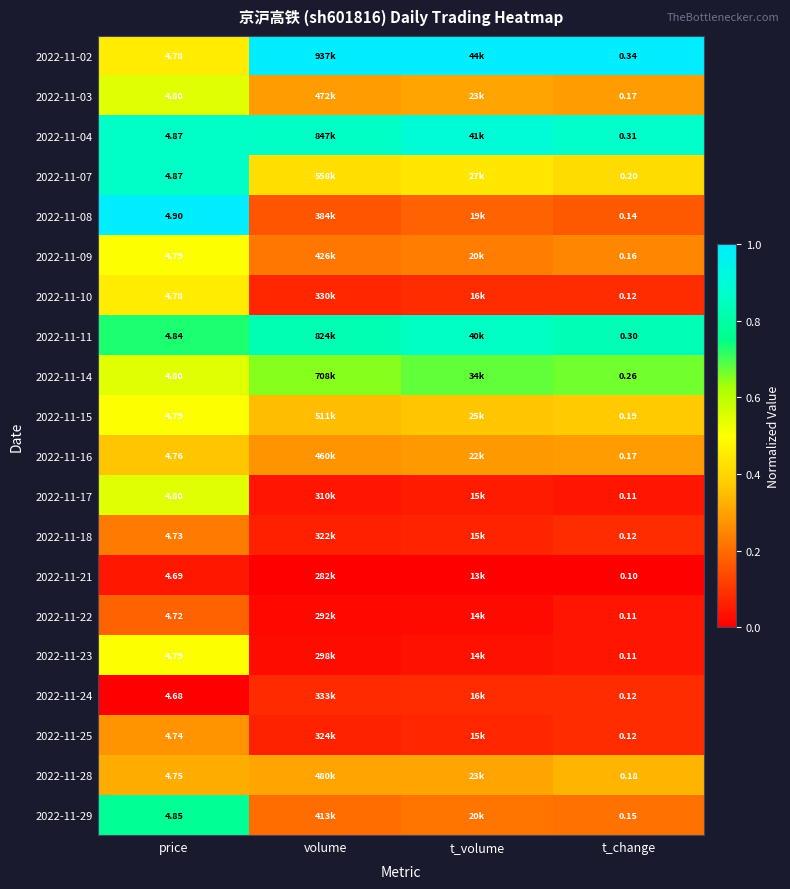

What is the total value across all series at t_change?

3.5